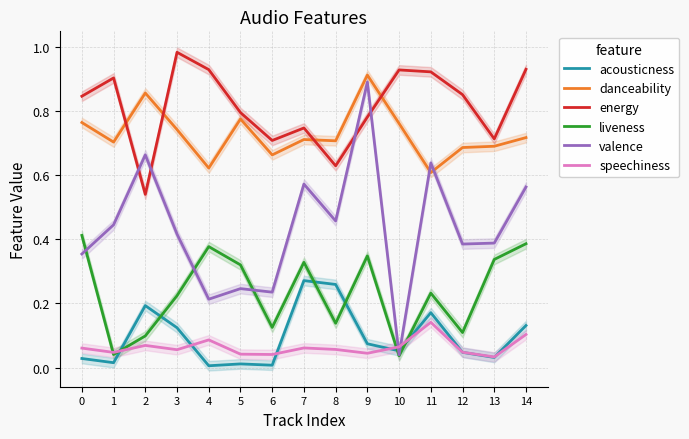

Reading left to right, what are all the values shown in this chart?

acousticness: 0.0	0.0	0.2	0.1	0.0	0.0	0.0	0.3	0.3	0.1	0.1	0.2	0.0	0.0	0.1
danceability: 0.8	0.7	0.9	0.7	0.6	0.8	0.7	0.7	0.7	0.9	0.8	0.6	0.7	0.7	0.7
energy: 0.8	0.9	0.5	1.0	0.9	0.8	0.7	0.7	0.6	0.8	0.9	0.9	0.9	0.7	0.9
liveness: 0.4	0.0	0.1	0.2	0.4	0.3	0.1	0.3	0.1	0.3	0.0	0.2	0.1	0.3	0.4
valence: 0.4	0.4	0.7	0.4	0.2	0.2	0.2	0.6	0.5	0.9	0.0	0.6	0.4	0.4	0.6
speechiness: 0.1	0.0	0.1	0.1	0.1	0.0	0.0	0.1	0.1	0.0	0.1	0.1	0.0	0.0	0.1